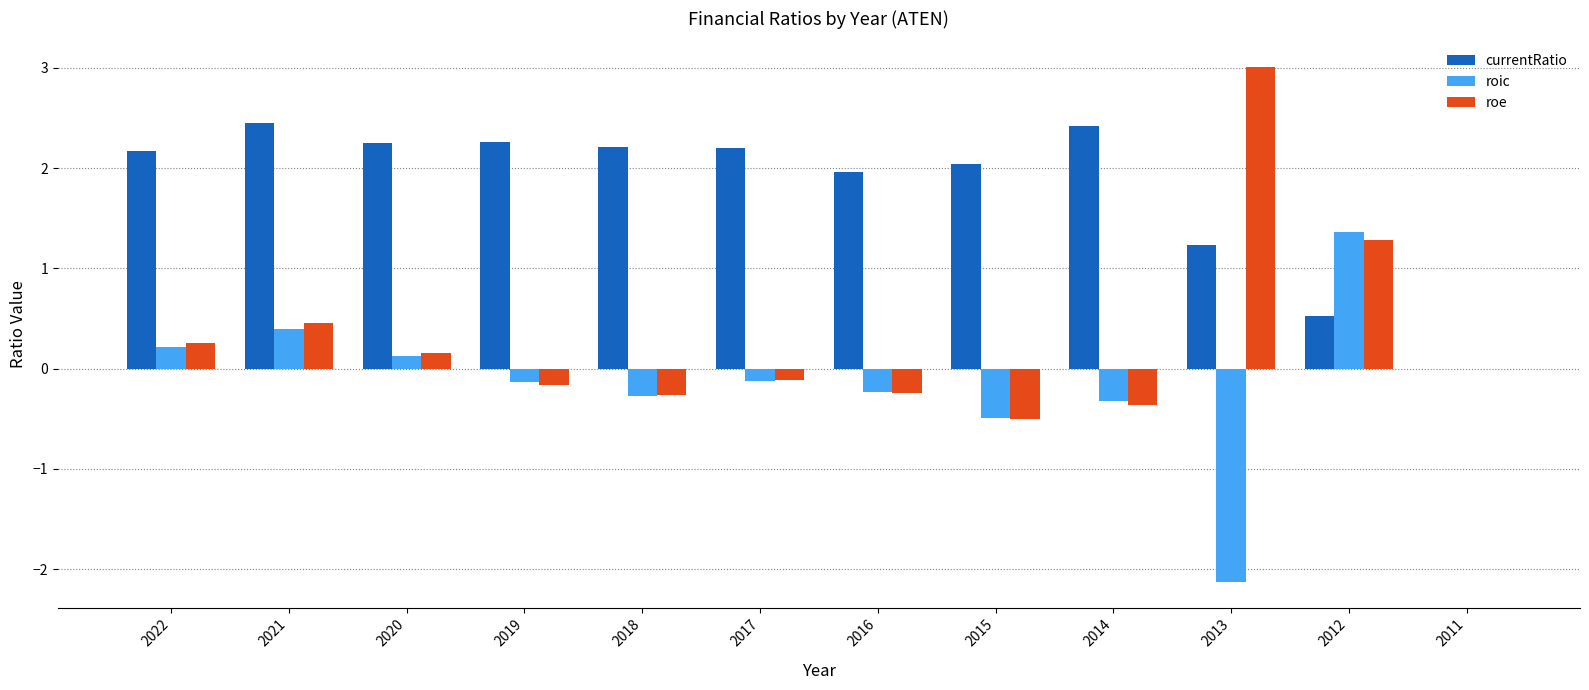

Are the bars horizontal?

No